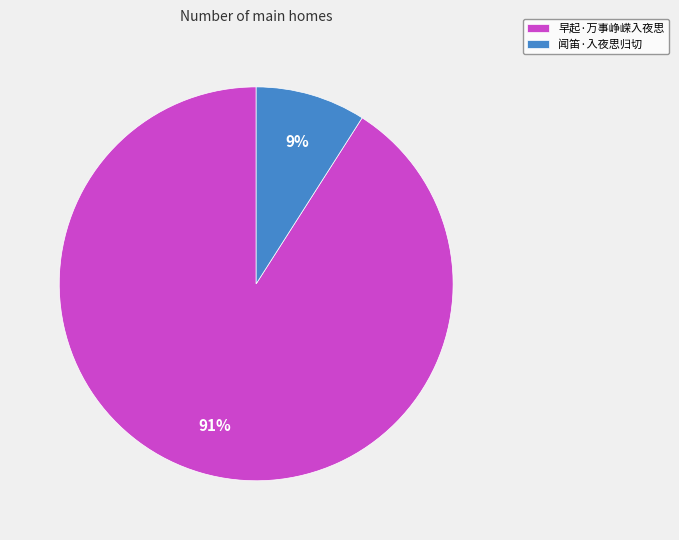

What is the smallest slice in the pie chart?

闻笛·入夜思归切